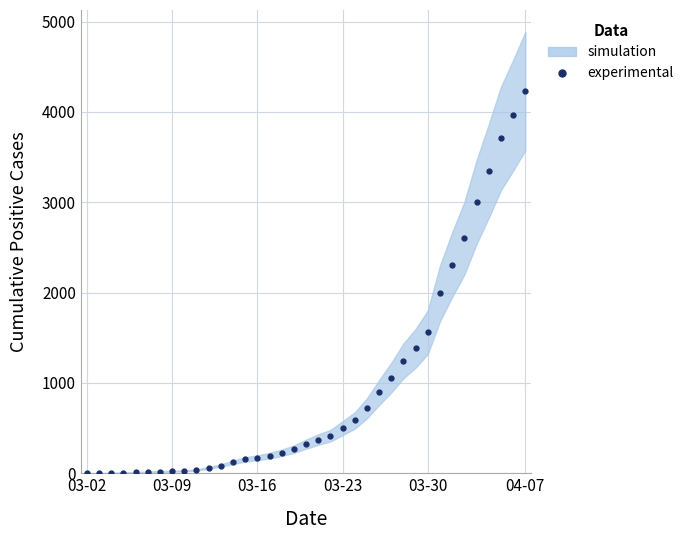

At which label is the value closest to 2115?

29